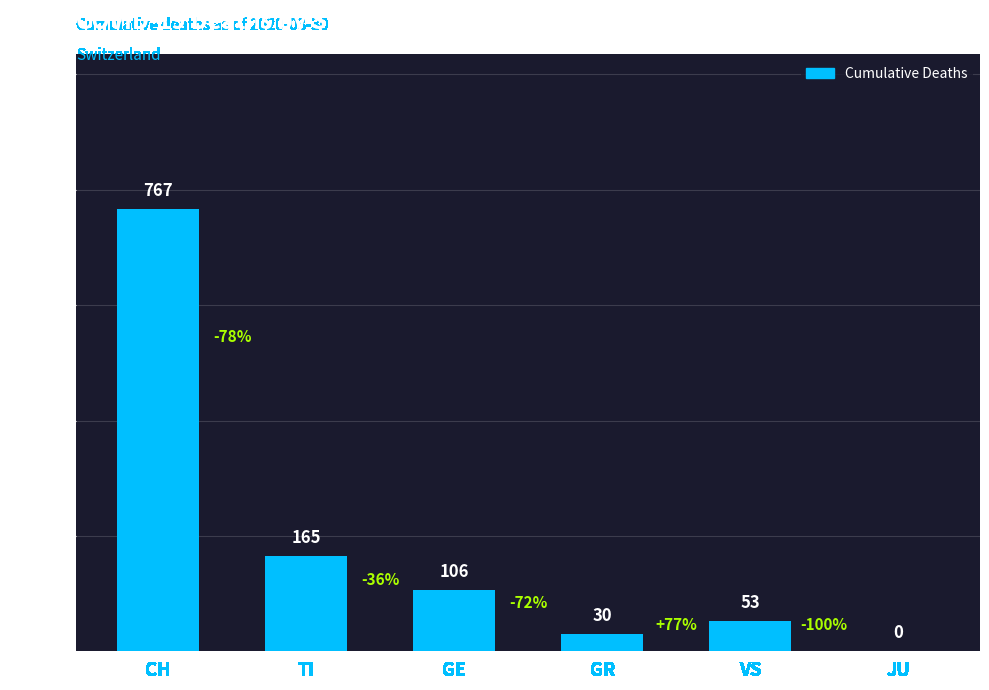

What is the sum of all values?

1121